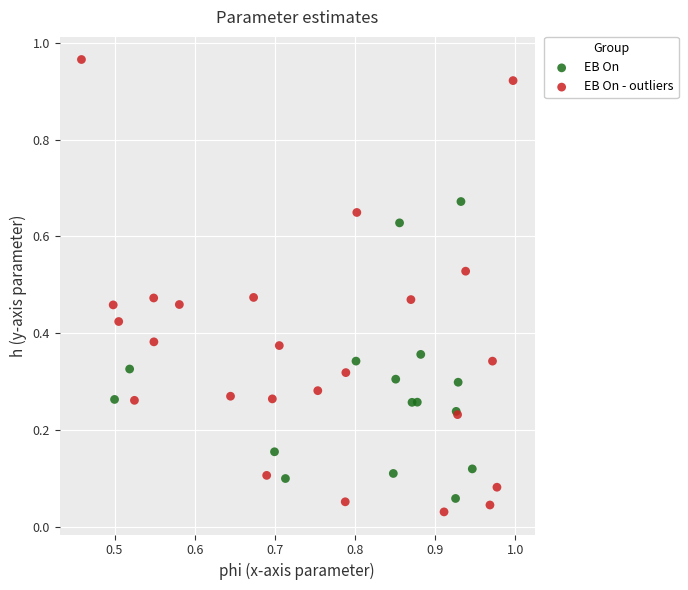

Which series has the widest spread of Y values?

EB On - outliers